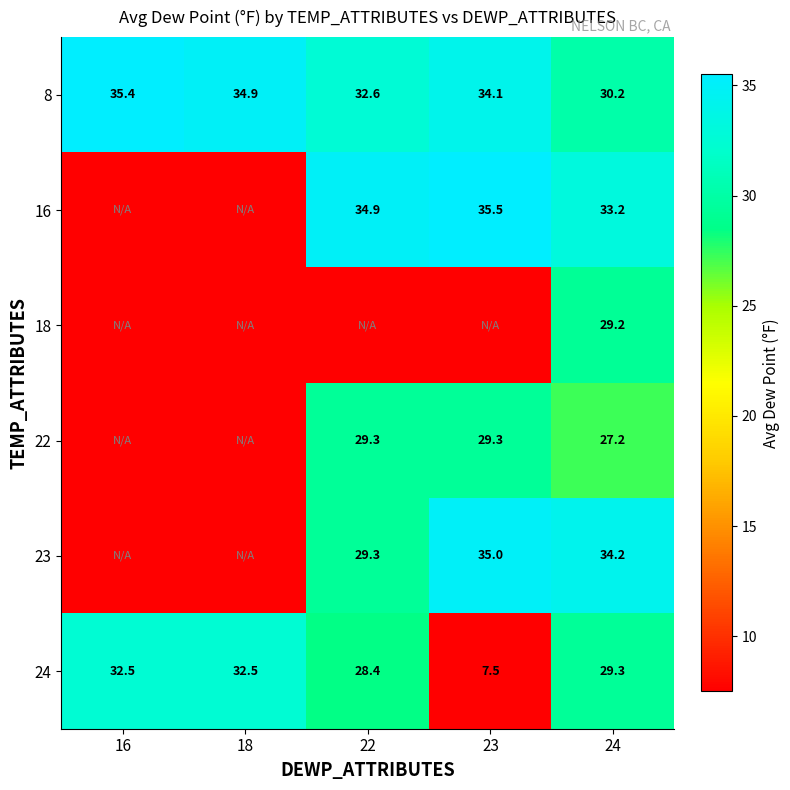

Count the number of categories in the chart.

5